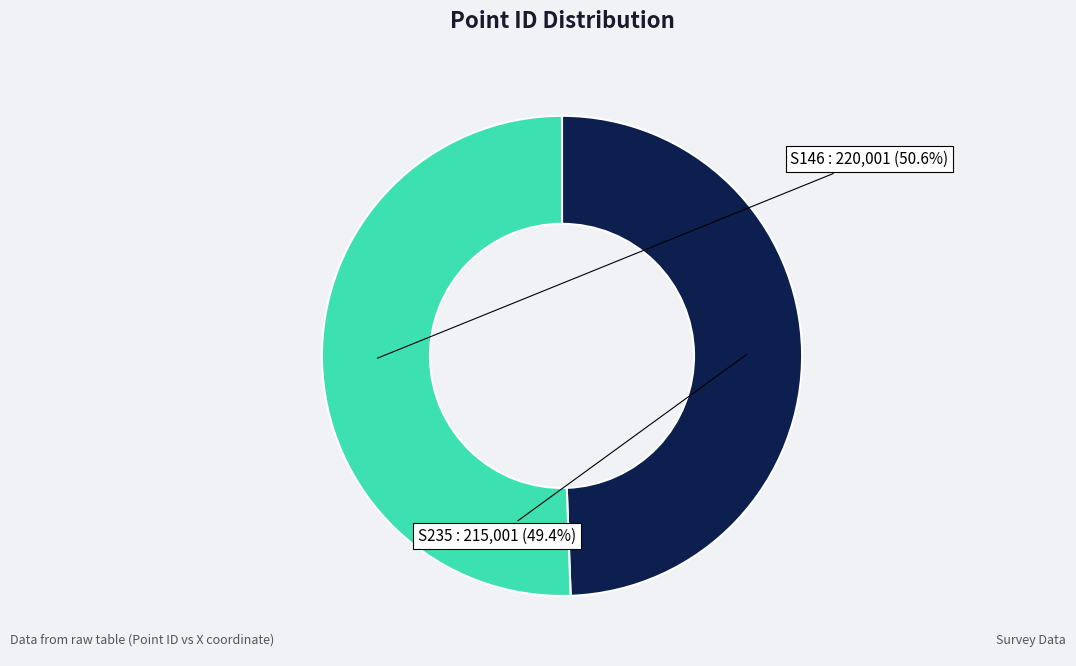

What is the total percentage of S235 and S146?

100.0%